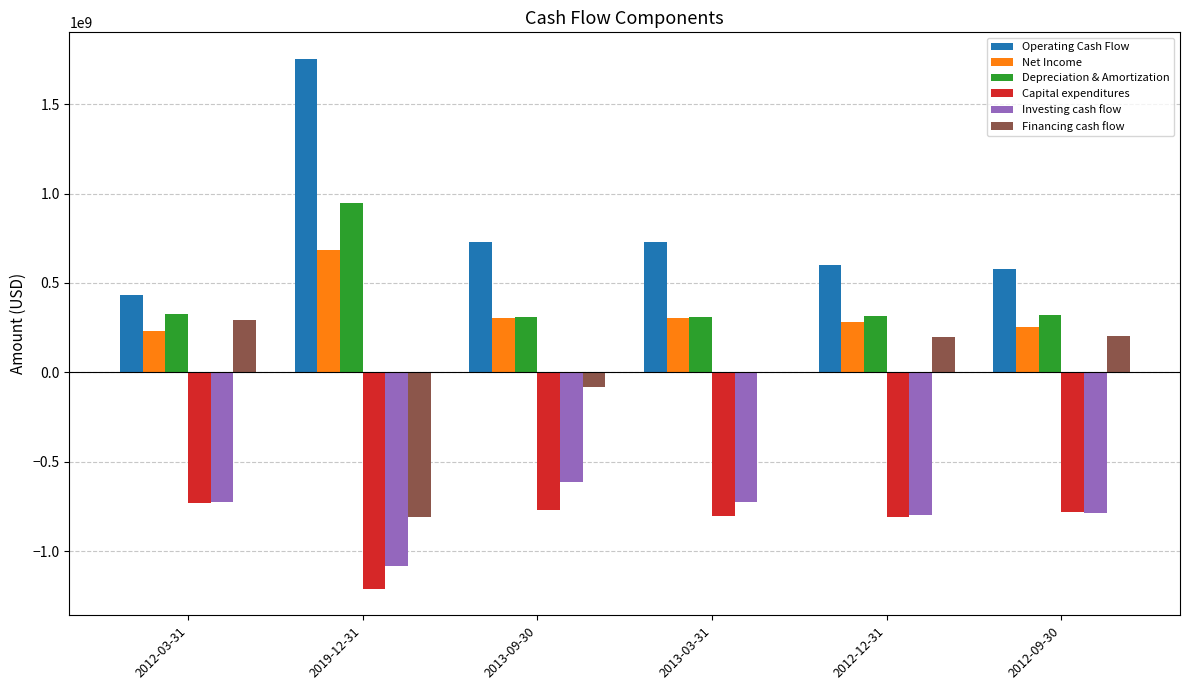

True or false: Capital expenditures has a value of -378002770 at 2012-12-31.

False